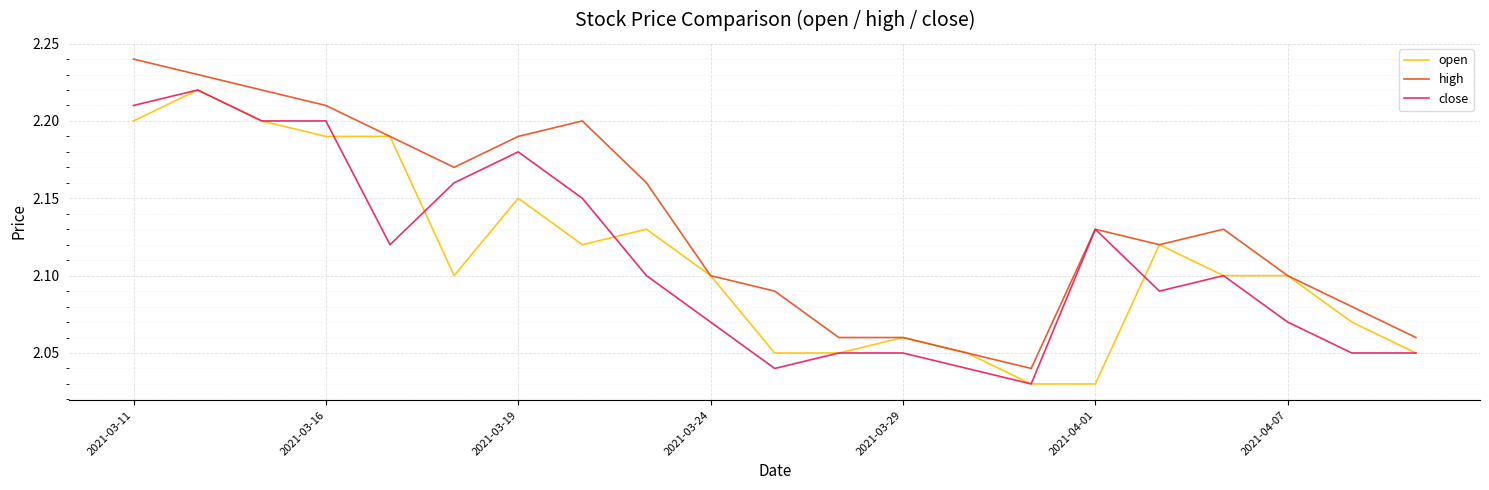

Which series has the largest total across all categories?

high